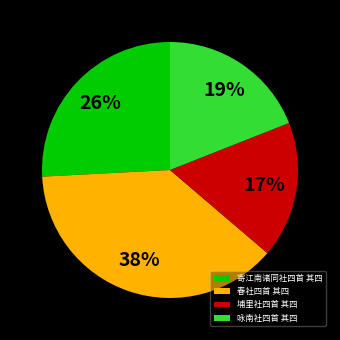

How many segments does this pie chart have?

4